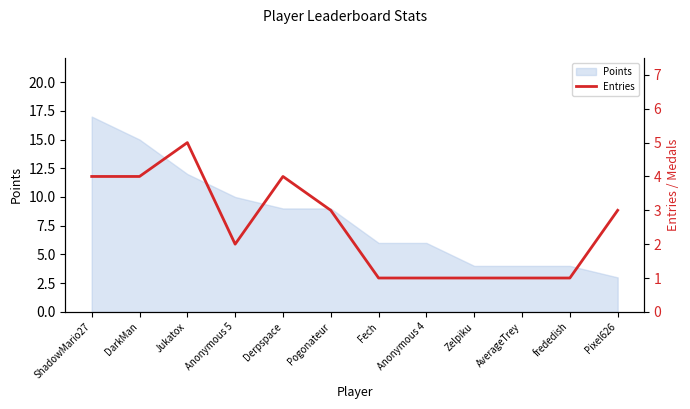

The value of Points at ShadowMario27 is 26. True or false?

False